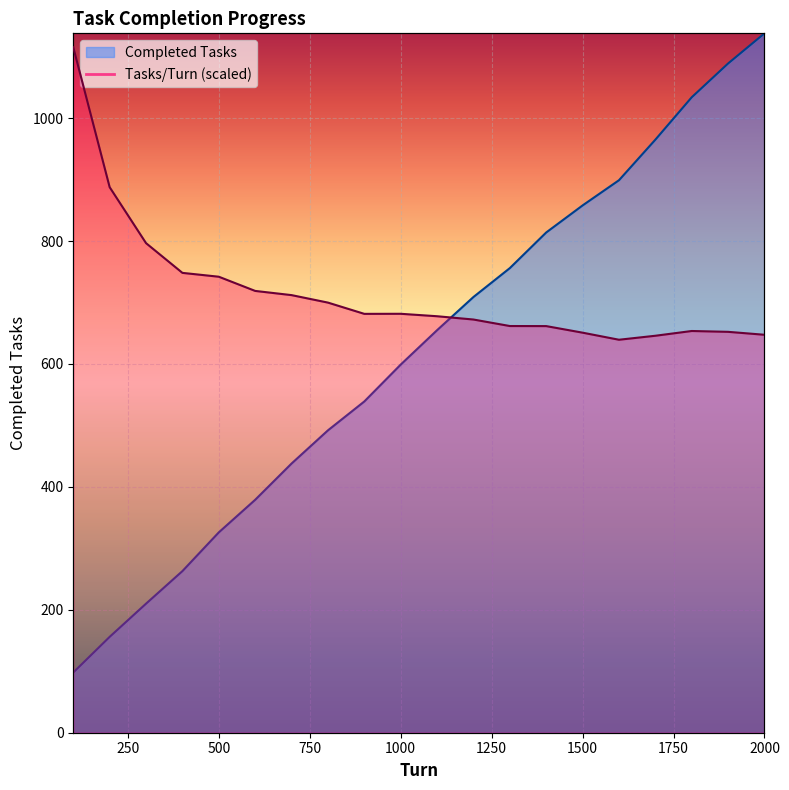

Which series has the largest range (max minus min)?

Completed Tasks